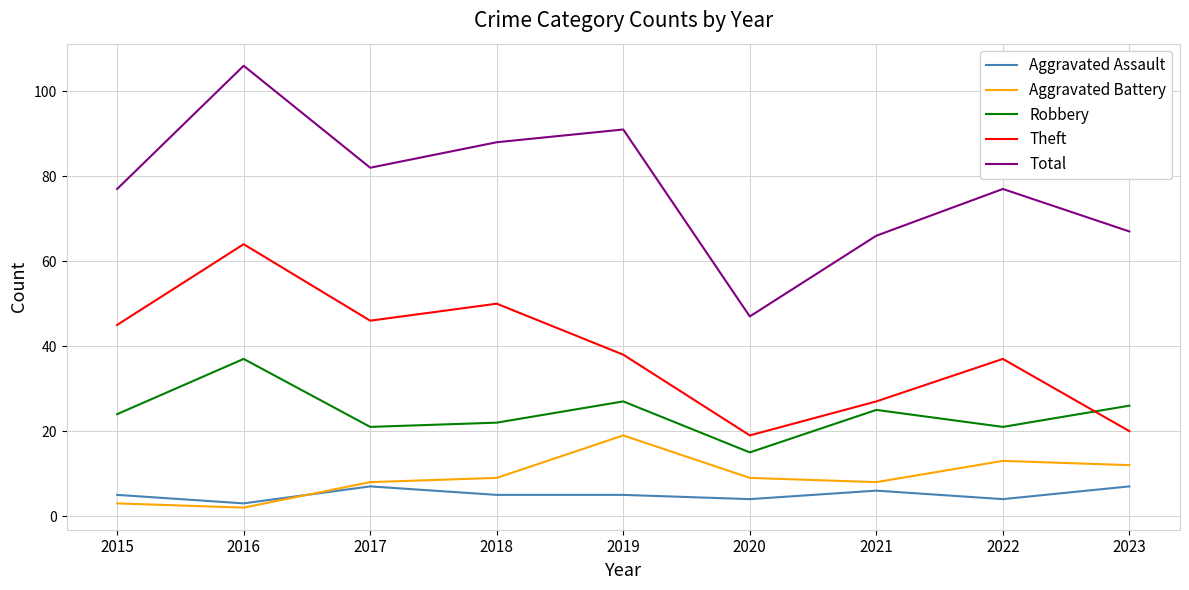

What is the sum of all Robbery values?

218